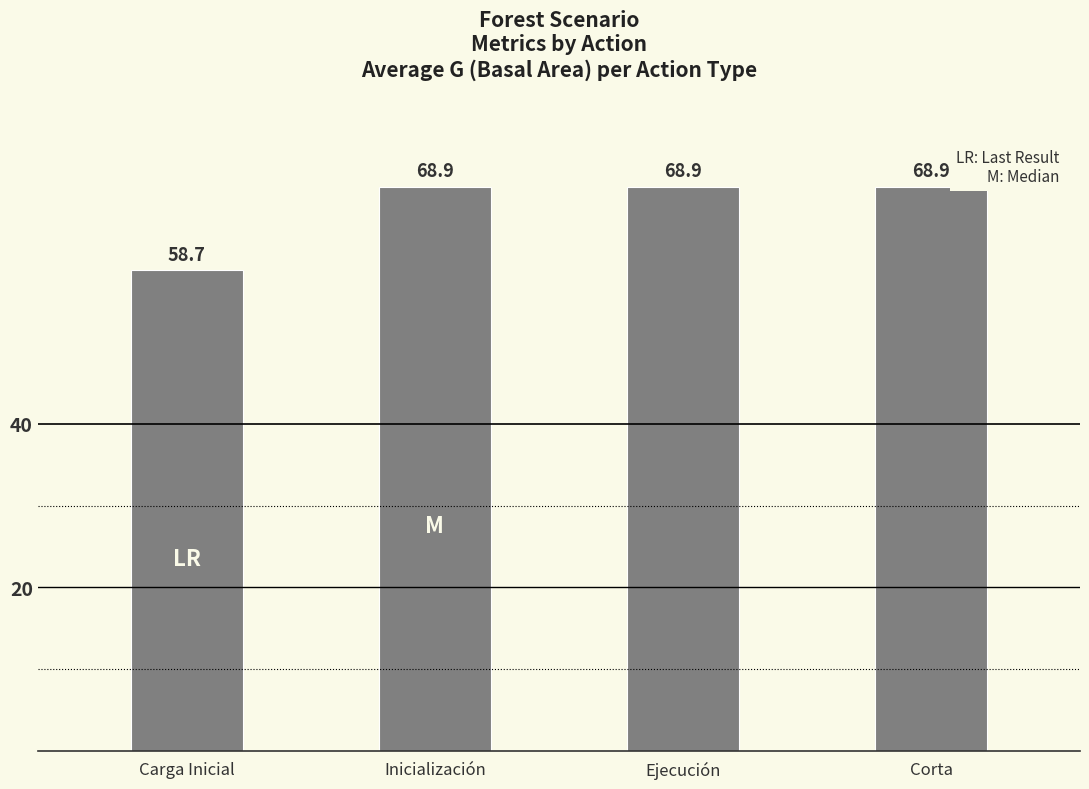

What is the sum of the values at Inicialización and Ejecución?

137.8